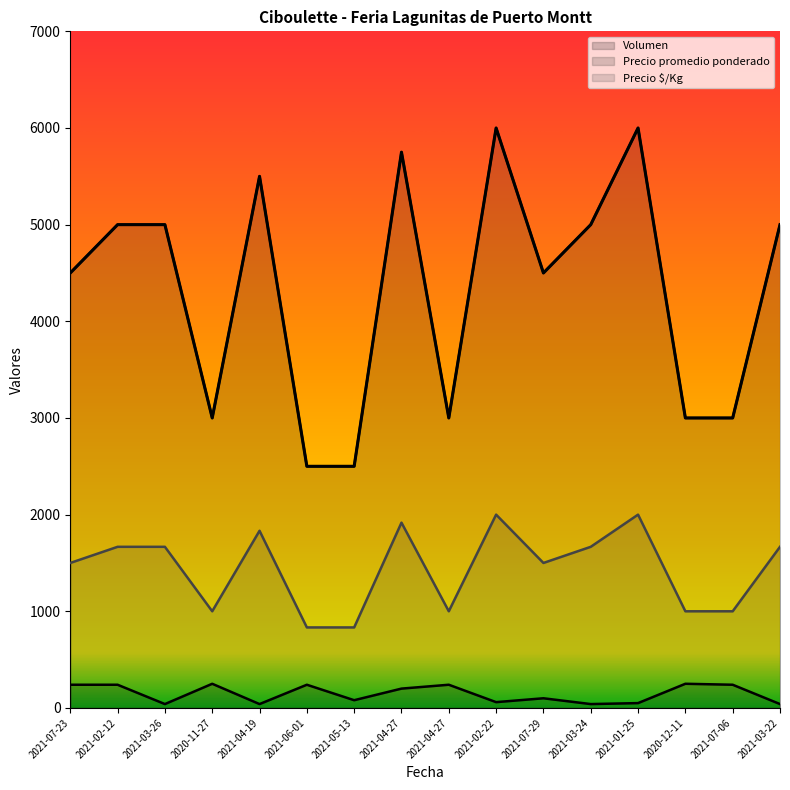

Rank the series at 2021-04-27 from highest to lowest value.

Precio promedio ponderado, Precio $/Kg, Volumen